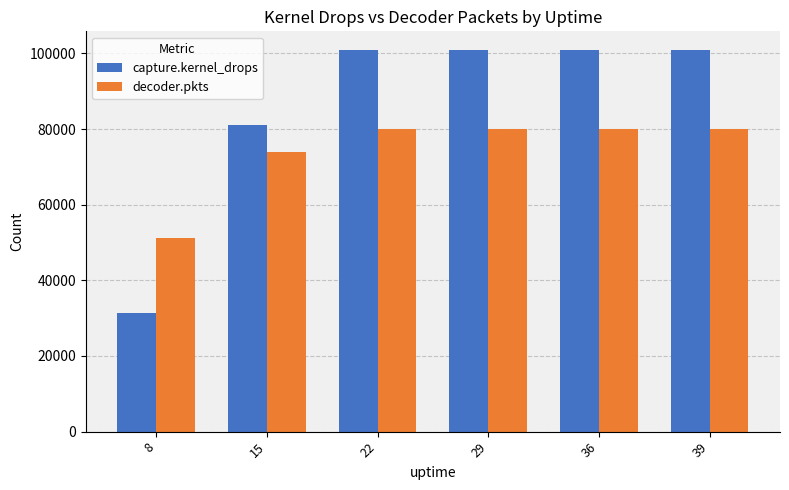

What is the greatest value displayed?

100798